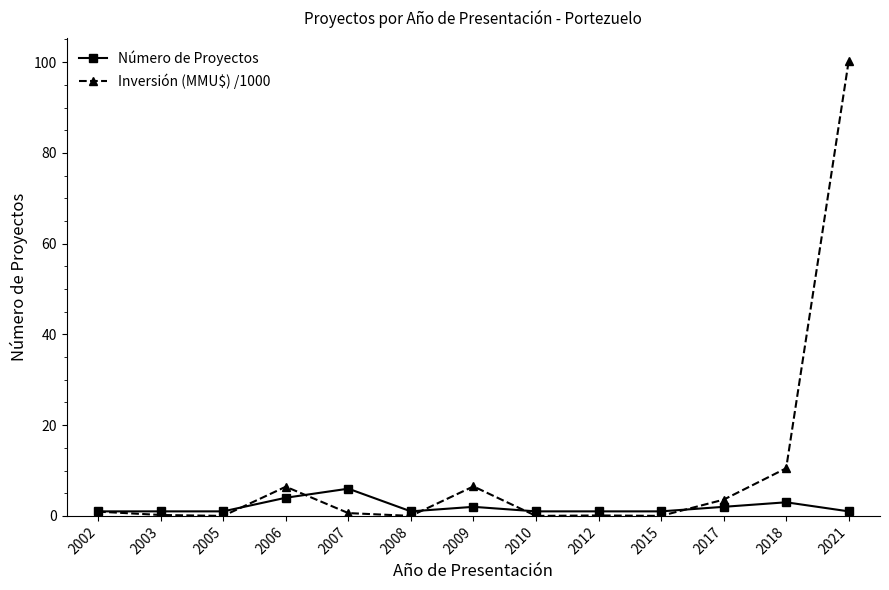

What is the value of the Número de Proyectos point at the 5th from the left?

6.0